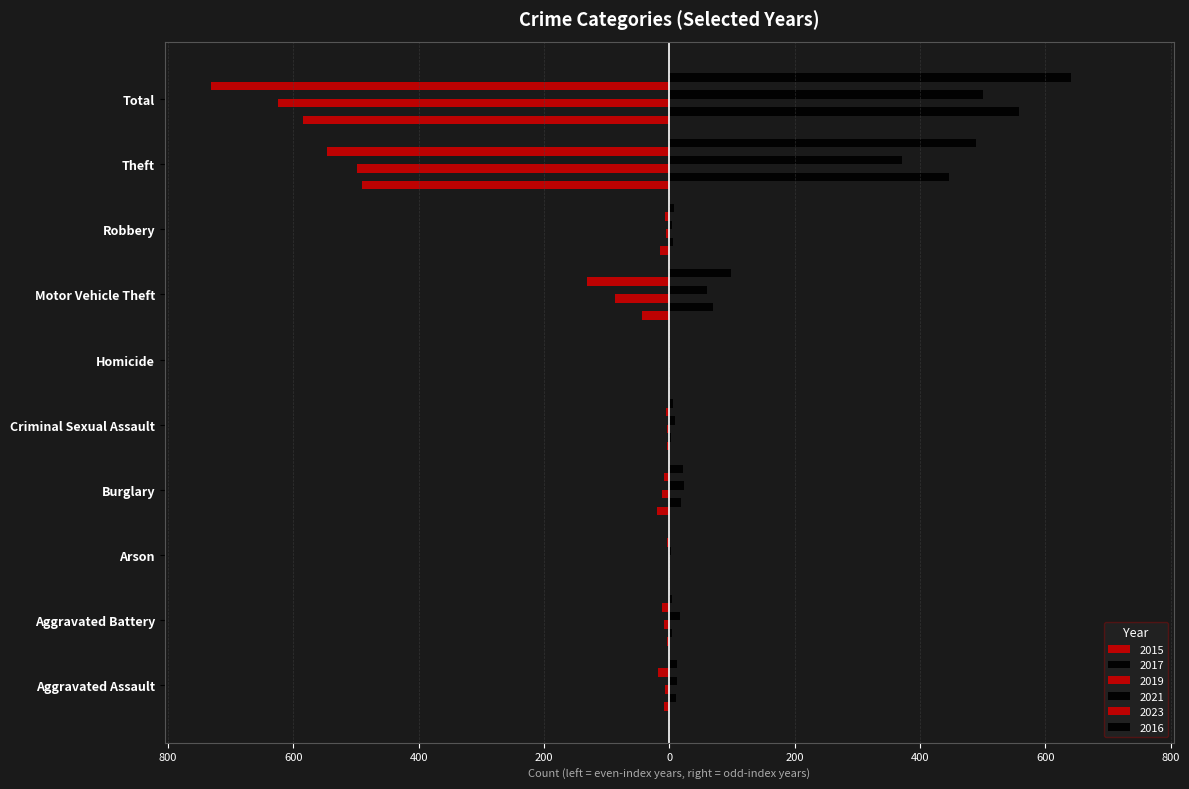

How many data points in 2016 are less than 13?

5